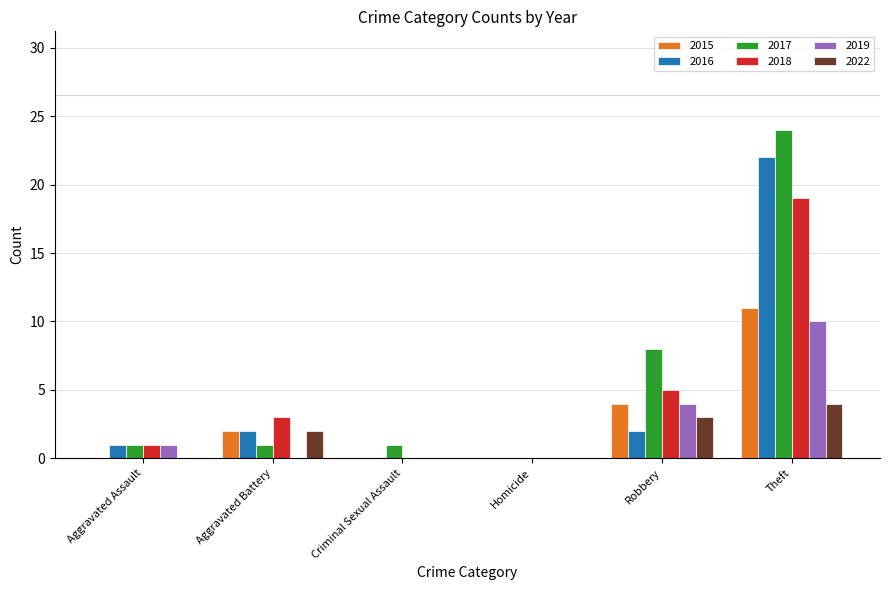

What is the average value of the 2017 series?

6